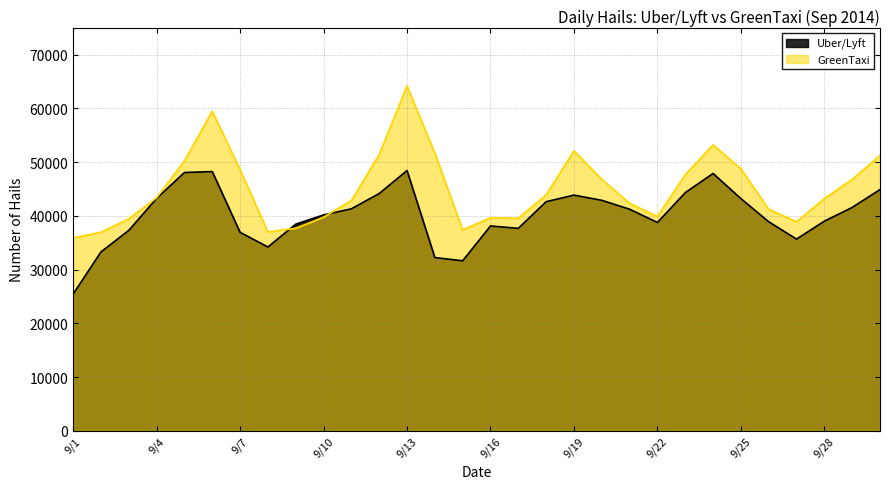

At which label does GreenTaxi first exceed 43364?

9/5